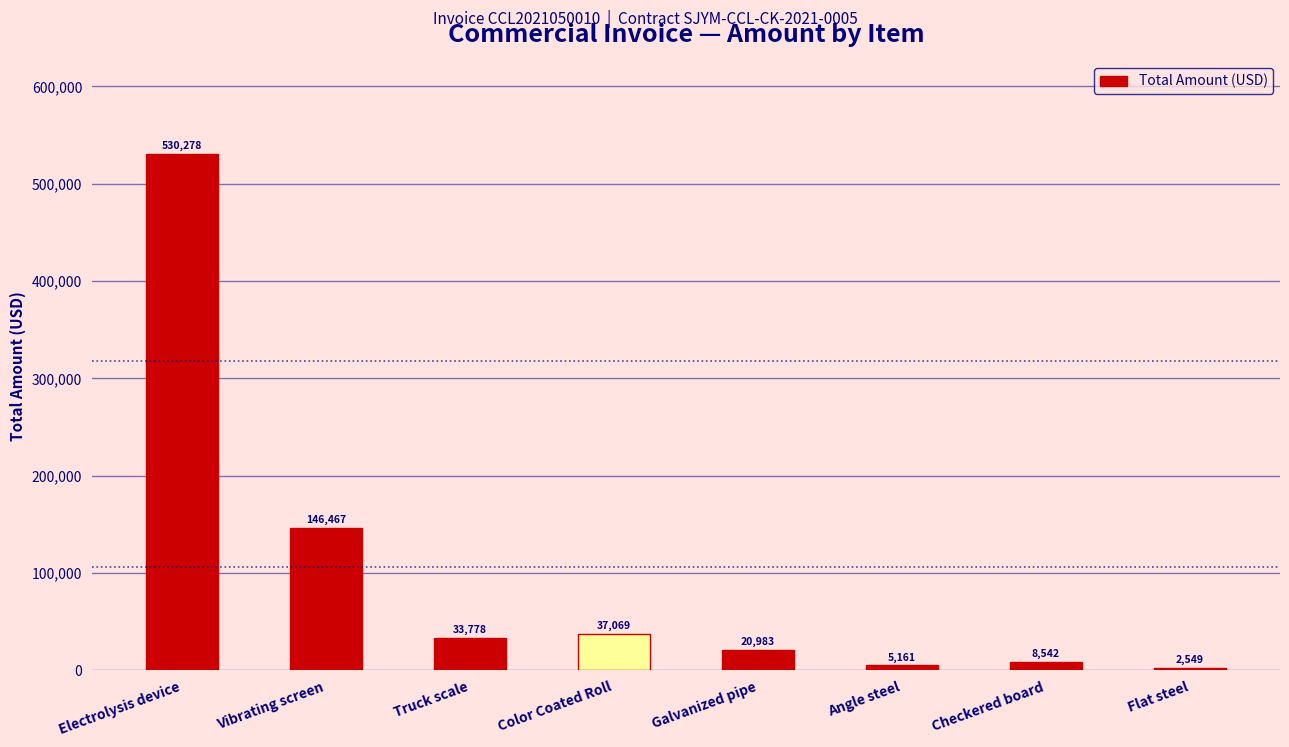

What is the change in value from Vibrating screen to Truck scale?

-112688.9